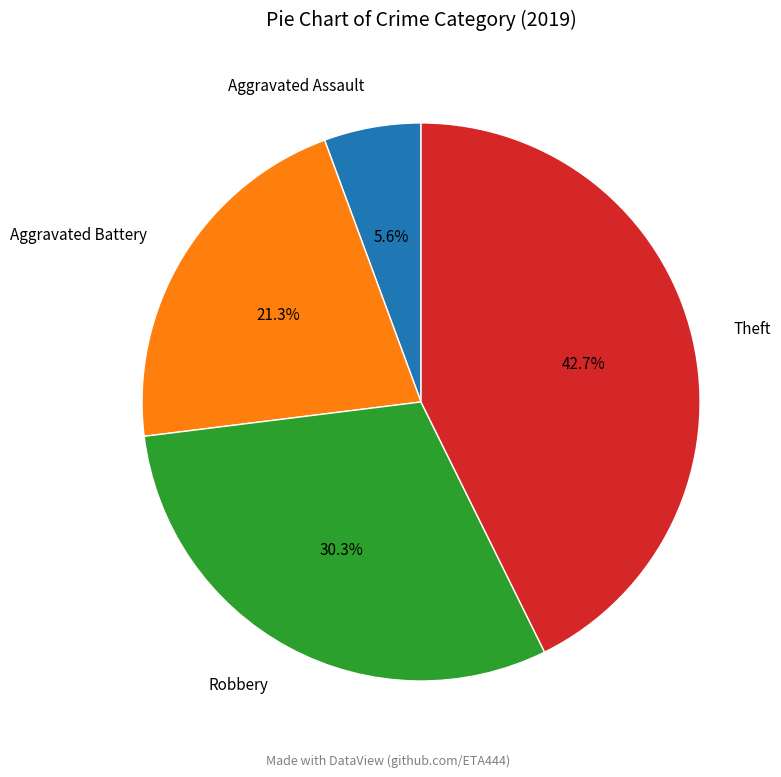

How much of the chart is everything except Aggravated Assault?

94.4%